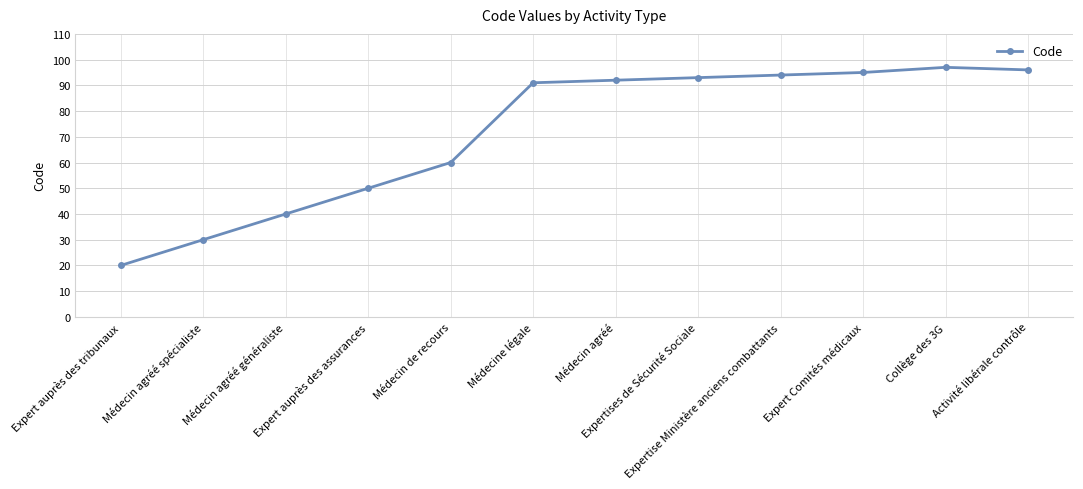

How many distinct data groups are displayed?

1